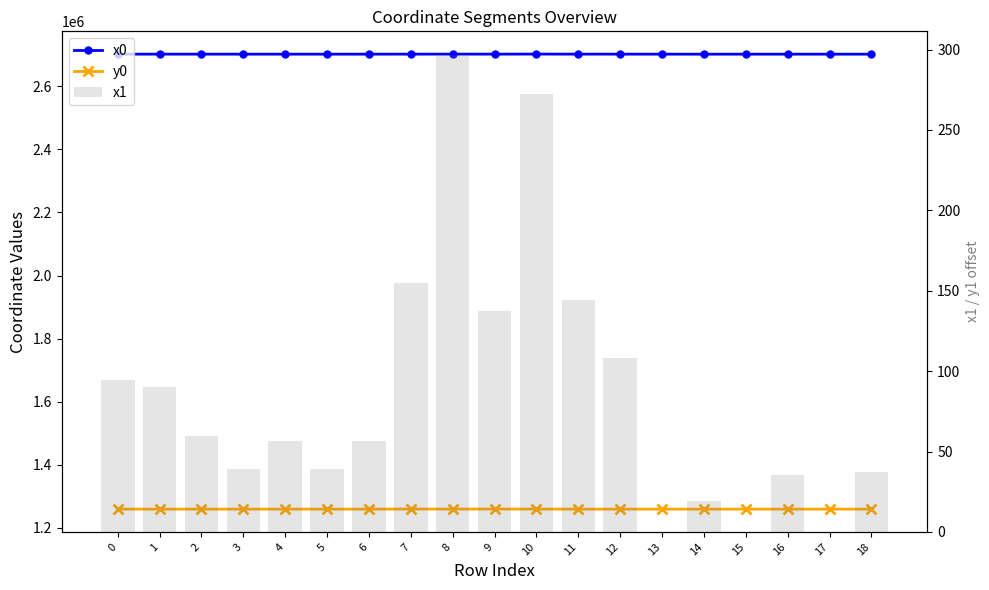

How many series are shown in this chart?

3